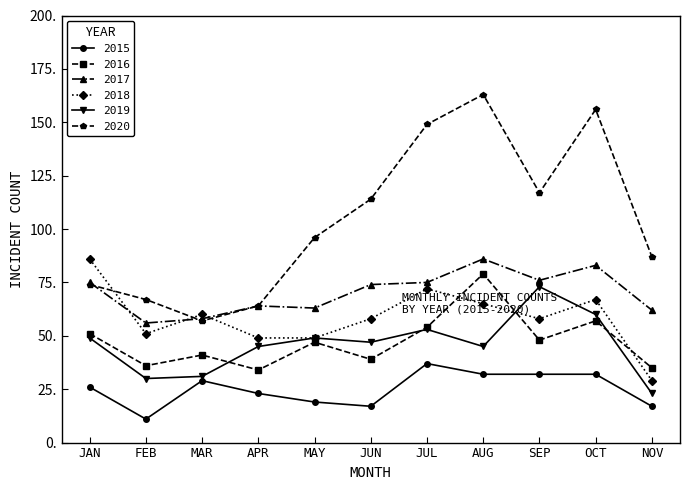

Which category has the highest value in the 2017 series?

AUG